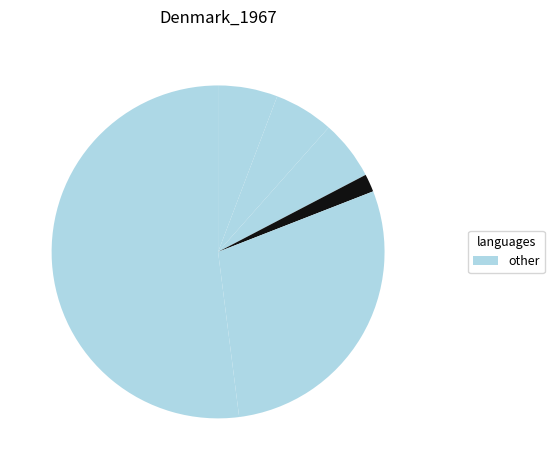

Count the number of slices in the pie.

6